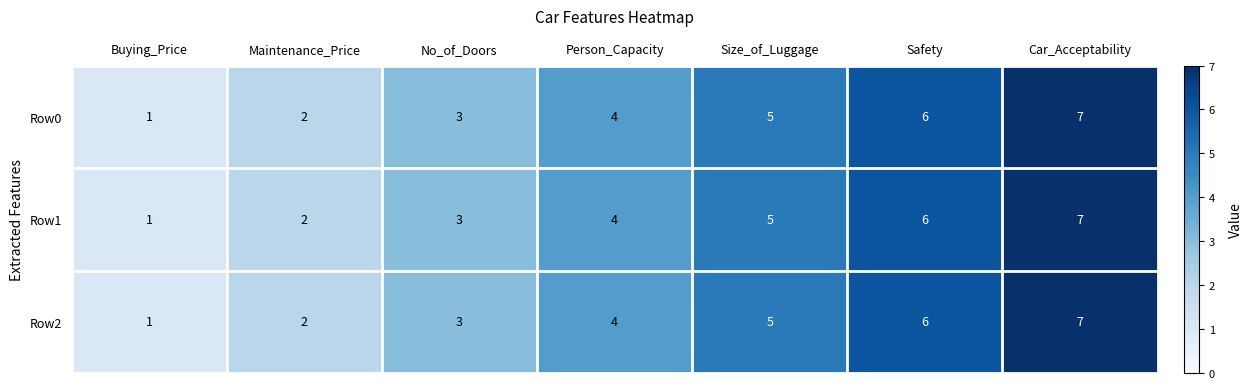

What is the sum of the Row0 values at Size_of_Luggage and Buying_Price?

6